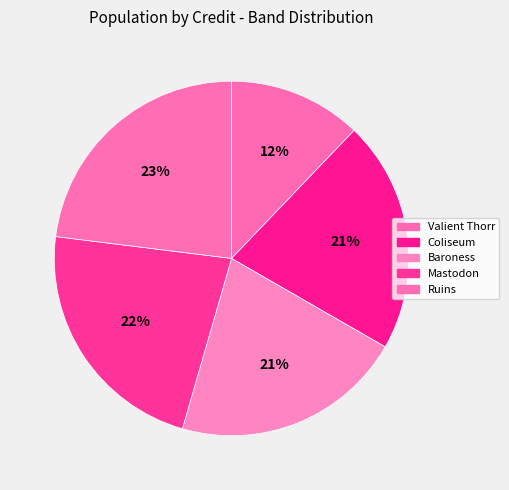

Which category has the smallest portion of the pie?

Valient Thorr